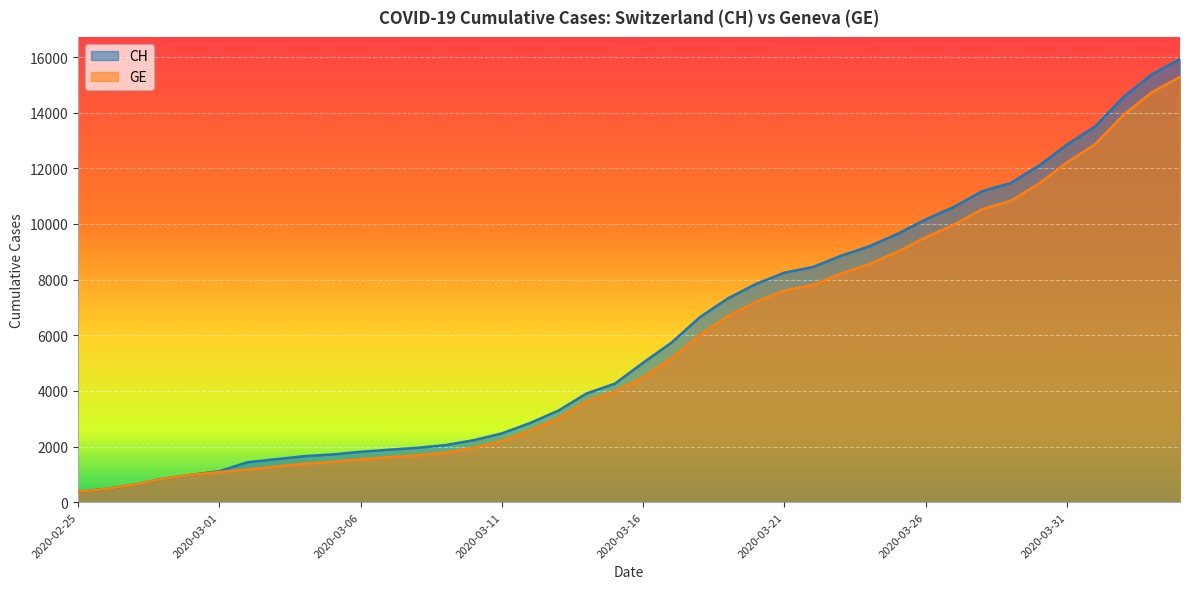

Read the GE value at 2020-03-31.

12210